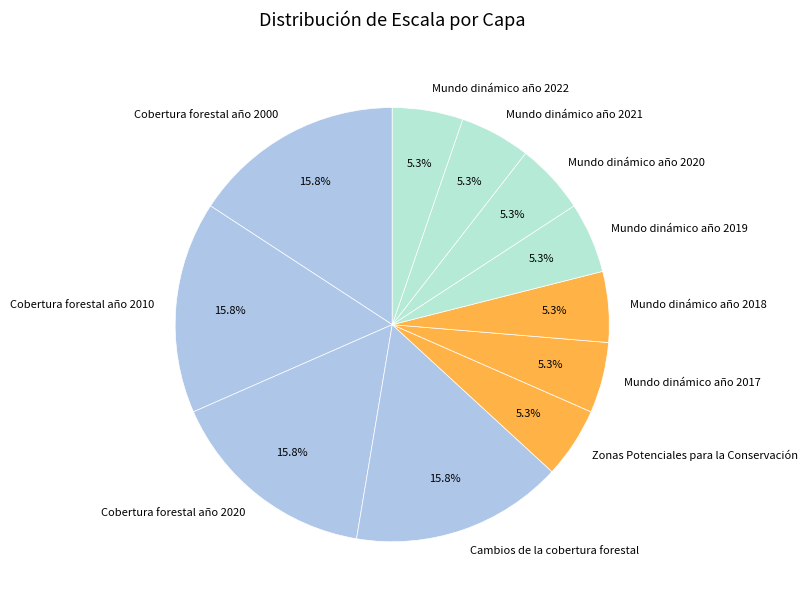

Is the sum of Cobertura forestal año 2010 and Cobertura forestal año 2000 greater than half?

No